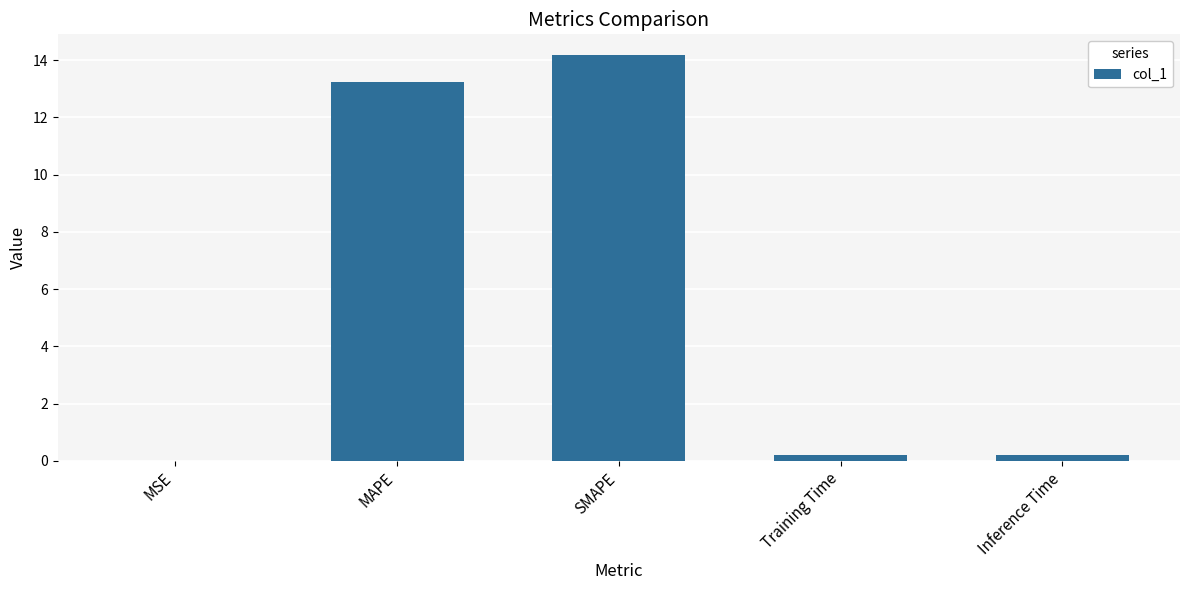

What is the difference between the values at MSE and Training Time?

0.2